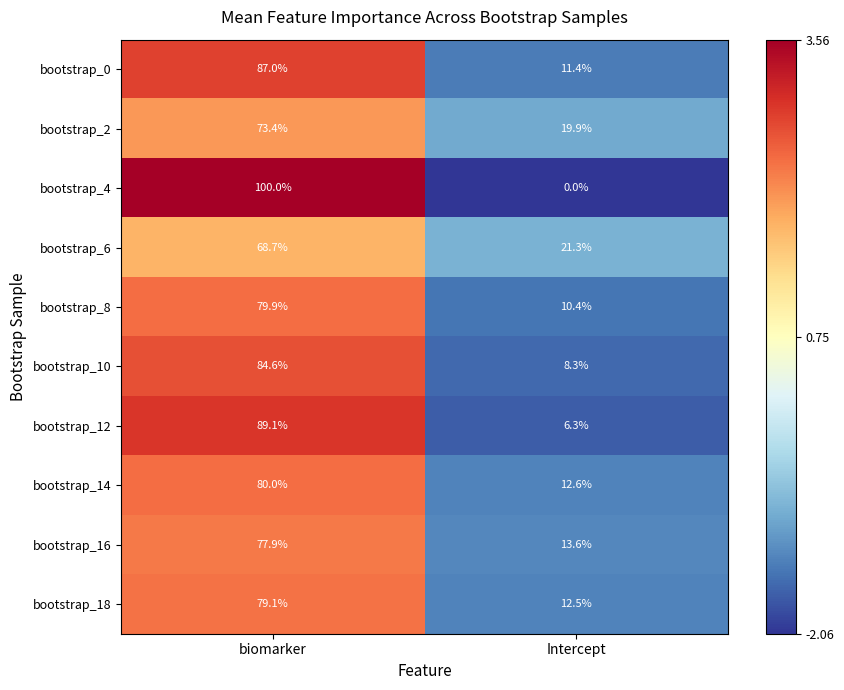

Reading right to left, transcribe all the data shown in this chart.

bootstrap_0: Intercept=11.4	biomarker=87.0
bootstrap_2: Intercept=19.9	biomarker=73.4
bootstrap_4: Intercept=0.0	biomarker=100.0
bootstrap_6: Intercept=21.3	biomarker=68.7
bootstrap_8: Intercept=10.4	biomarker=79.9
bootstrap_10: Intercept=8.3	biomarker=84.6
bootstrap_12: Intercept=6.3	biomarker=89.1
bootstrap_14: Intercept=12.6	biomarker=80.0
bootstrap_16: Intercept=13.6	biomarker=77.9
bootstrap_18: Intercept=12.5	biomarker=79.1